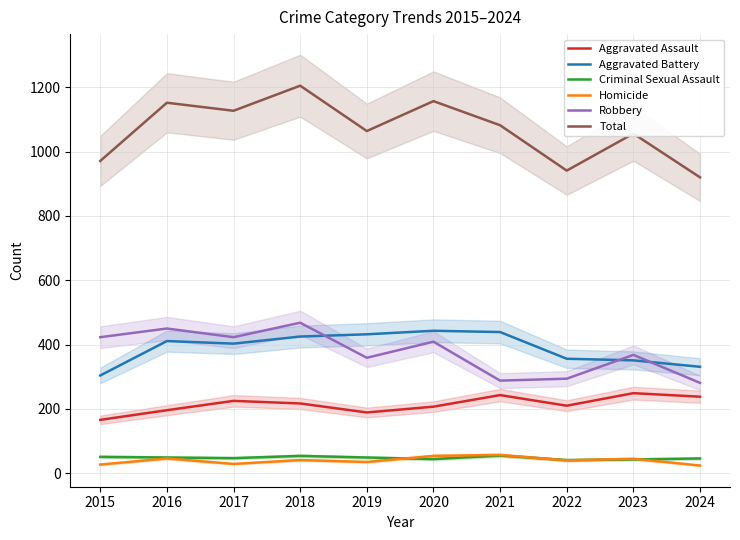

What is the minimum value shown in the chart?

24